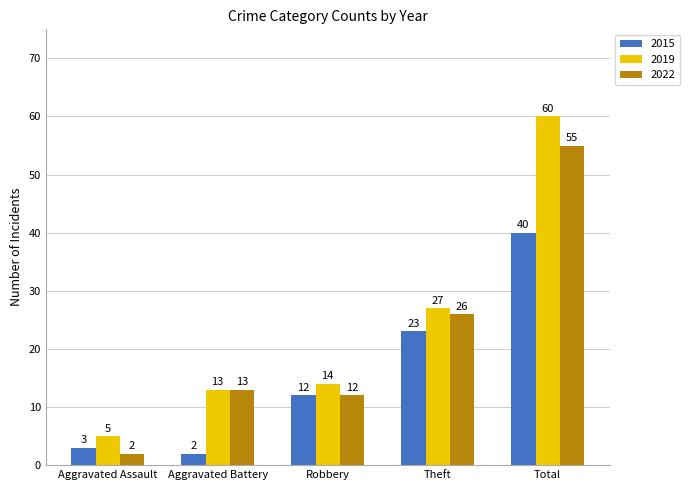

Which series changed the most between Robbery and Total?

2019